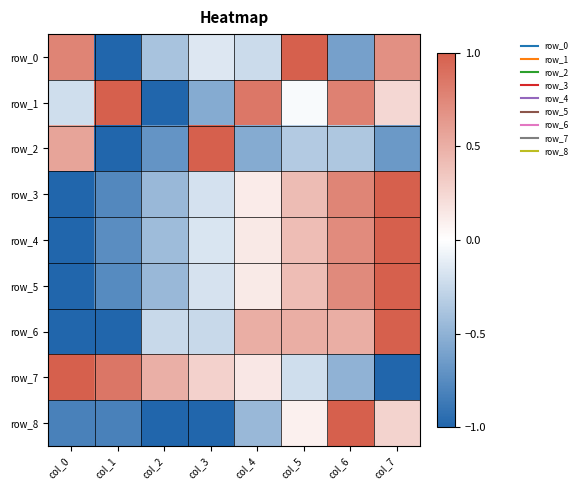

How many positive values does the row_2 series have?

2